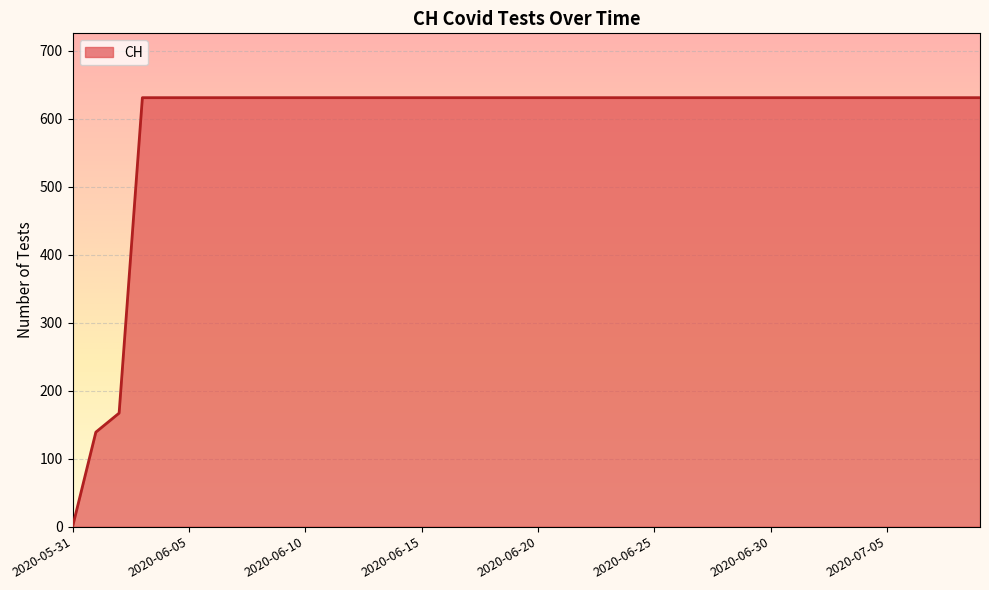

Count the number of categories in the chart.

40